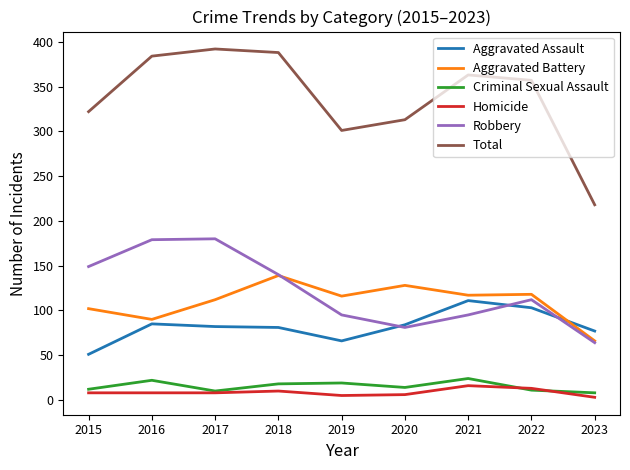

True or false: Aggravated Battery and Total intersect in this chart.

False